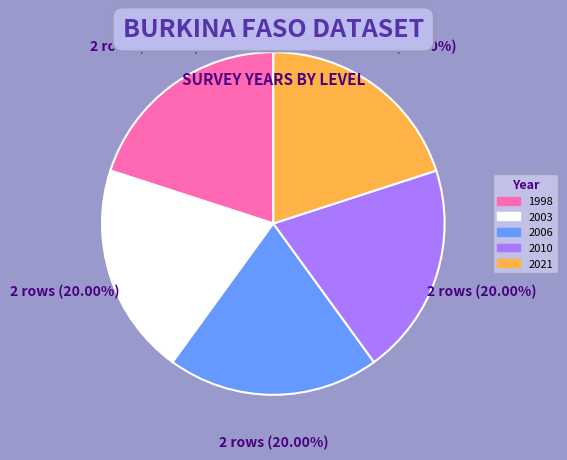

Does 2006 represent more than half of the total?

No